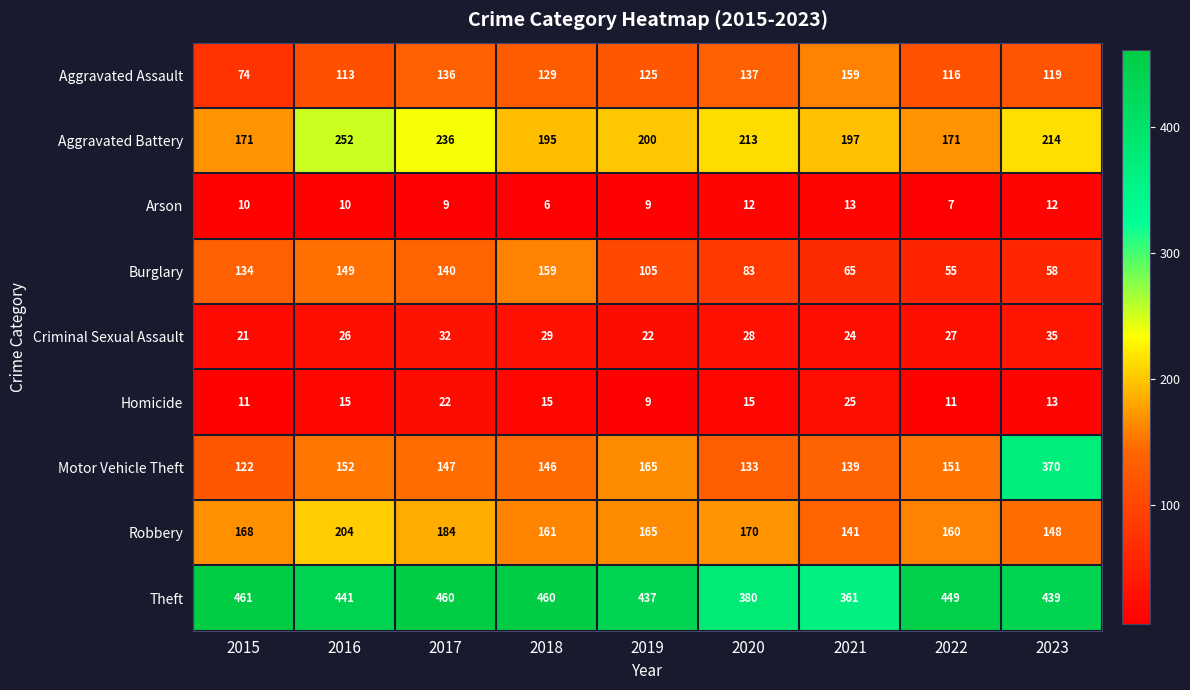

What is the spread (max minus min) of values at 2022?

442